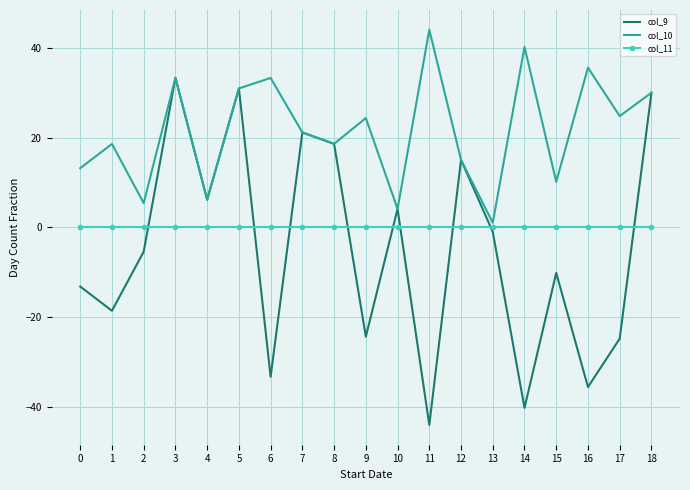

Which series ends up on top after the final intersection of col_11 and col_9?

col_9